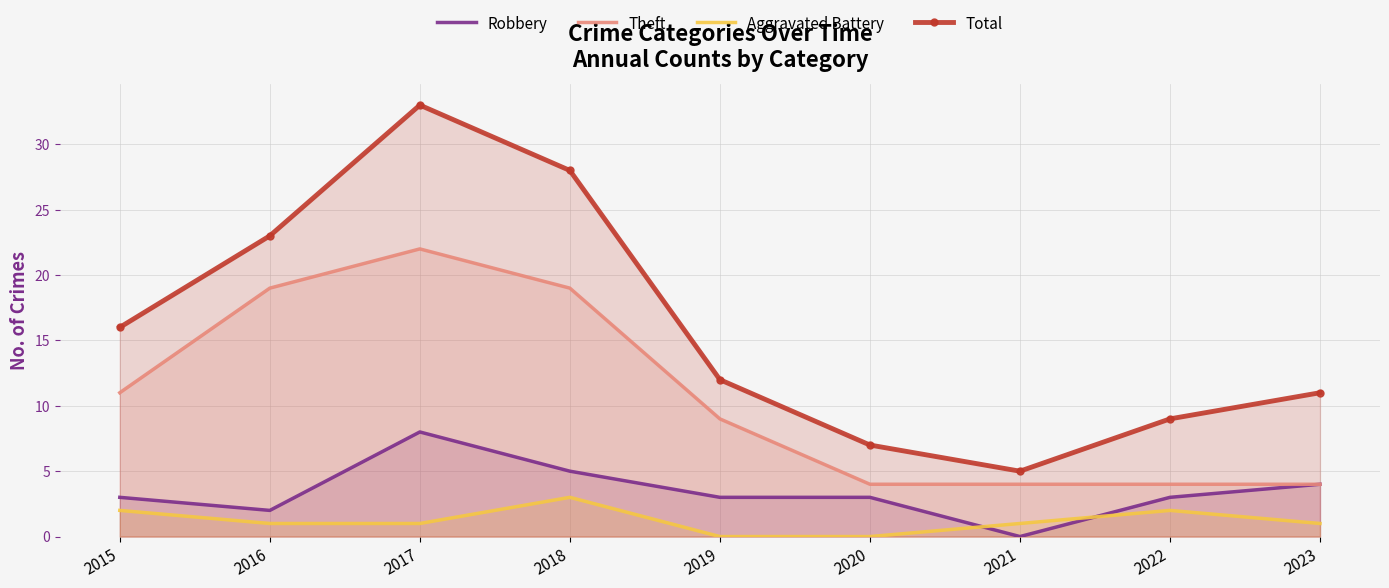

The value of Total at 2016 is 9. True or false?

False